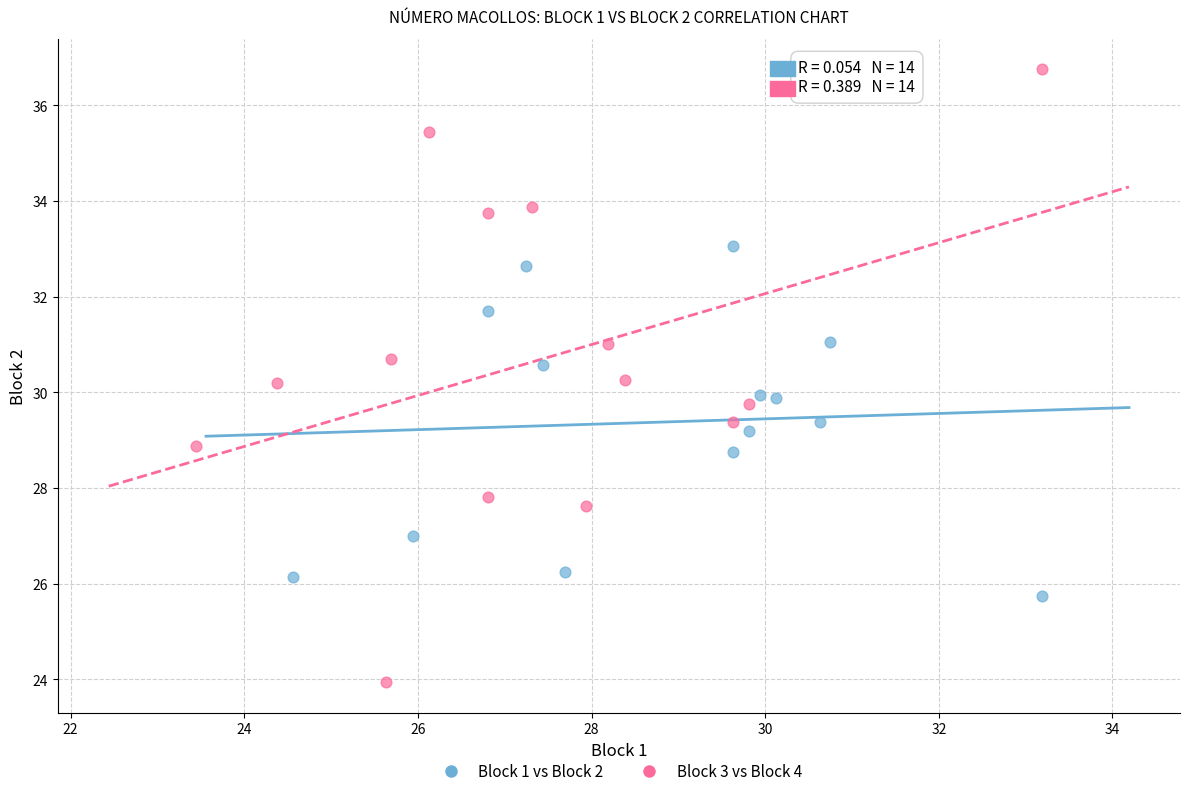

Which series reaches the minimum Y coordinate?

Block 3 vs Block 4